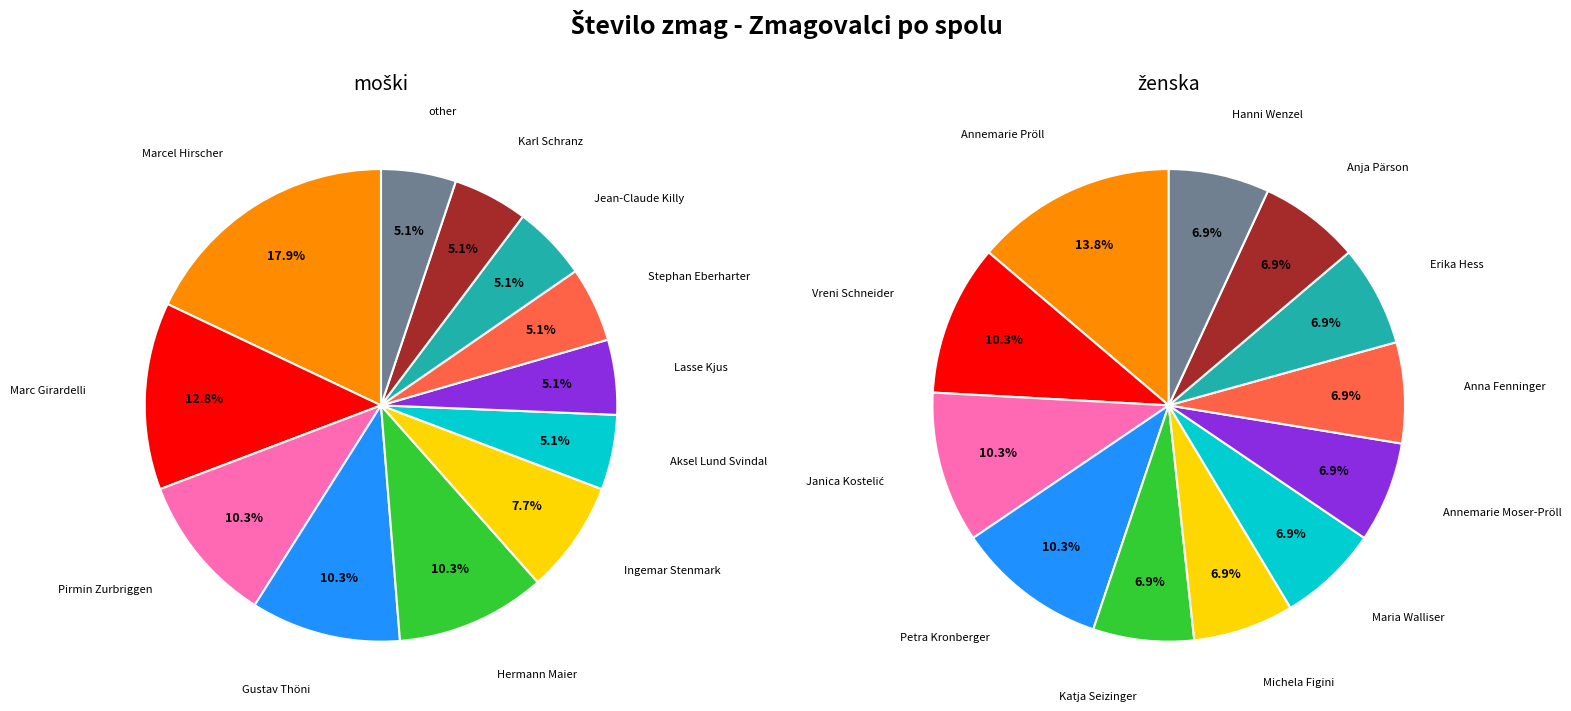

To the nearest percent, what is the difference between the 10 and 3 slice percentages?

3%